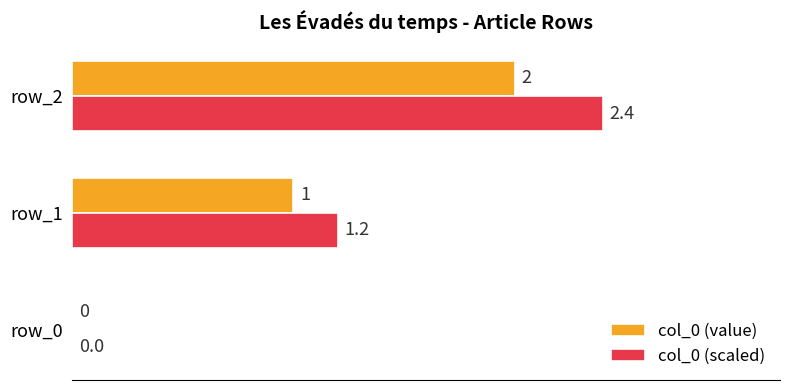

Count the number of data series in this chart.

2